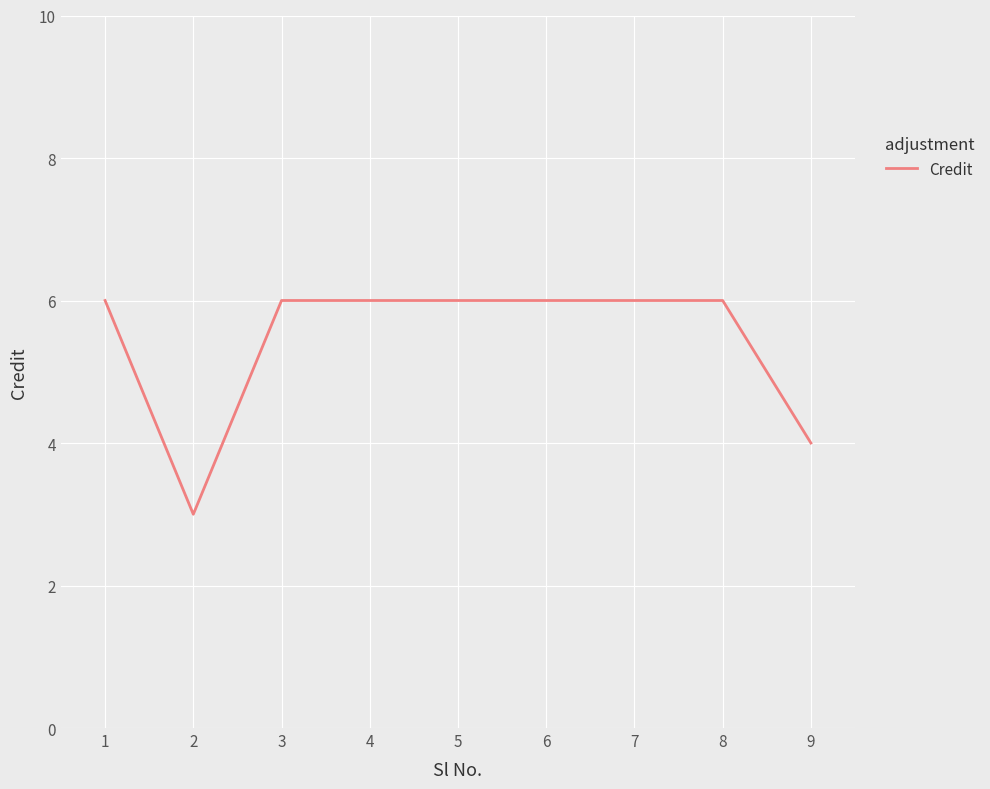

What is the change in value from 2 to 9?

+1